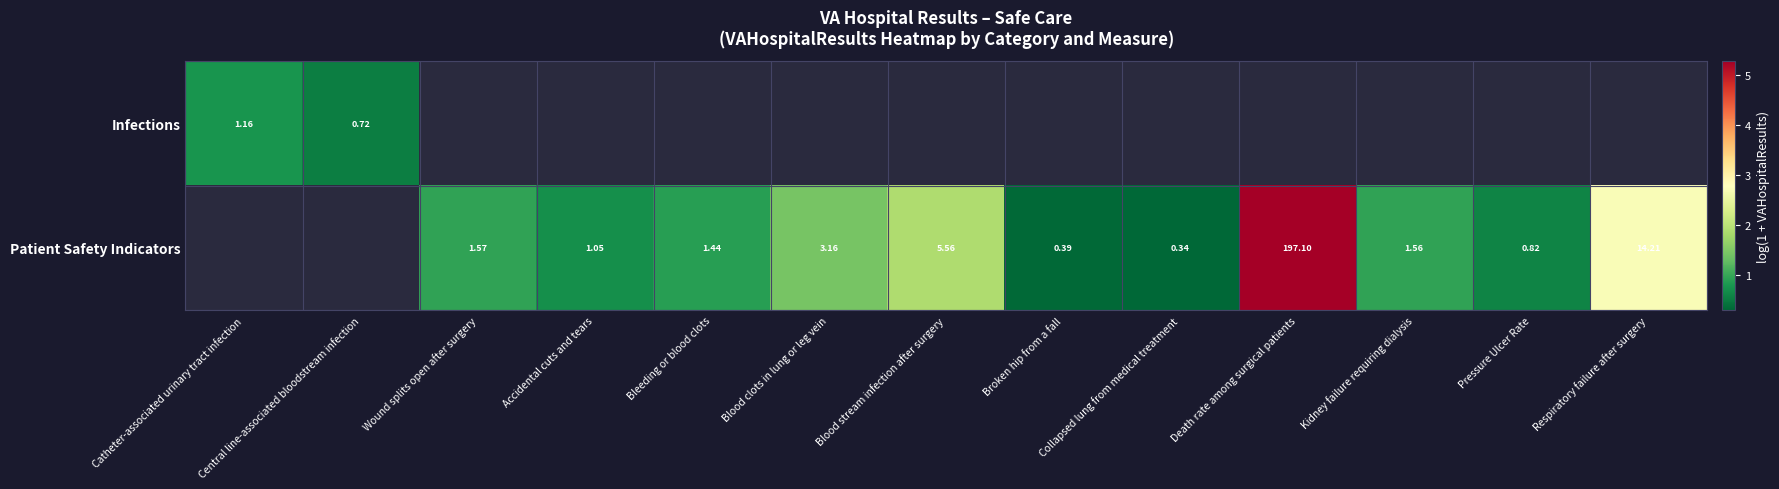

Which has a higher value, Bleeding or blood clots or Death rate among surgical patients?

Death rate among surgical patients